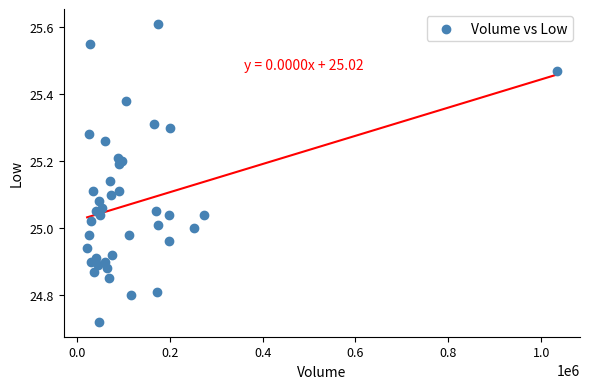

What is the range of X values (max minus min)?

1010900.0